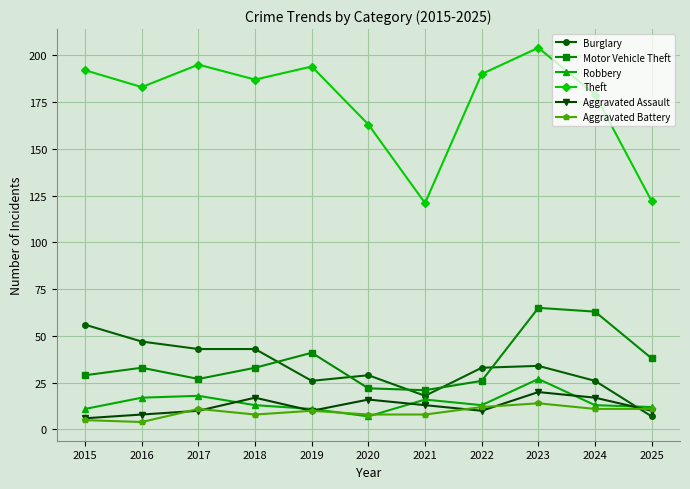

Where do Robbery and Burglary first cross each other?

2024 and 2025